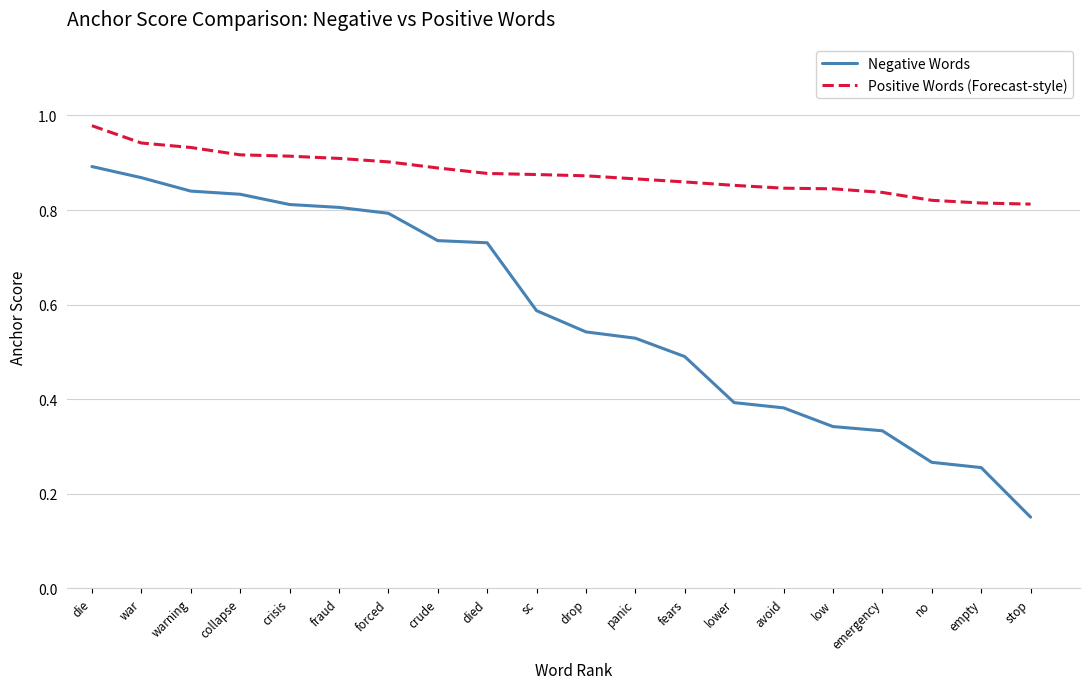

Which series has the largest range (max minus min)?

Negative Words